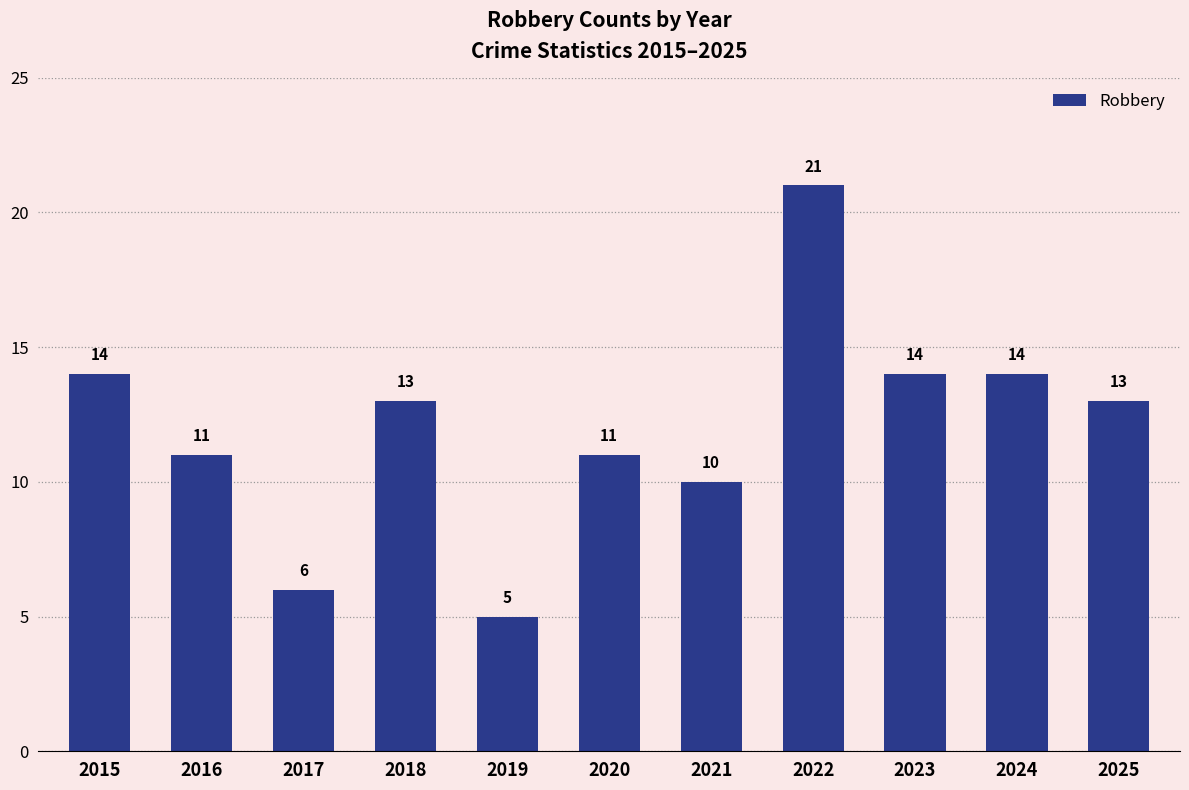

Between 2017 and 2019, which is larger?

2017